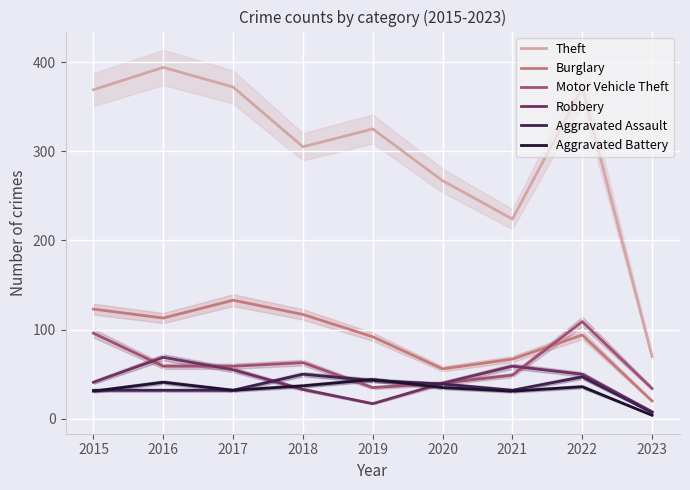

What is the lowest value of the Motor Vehicle Theft series?

34